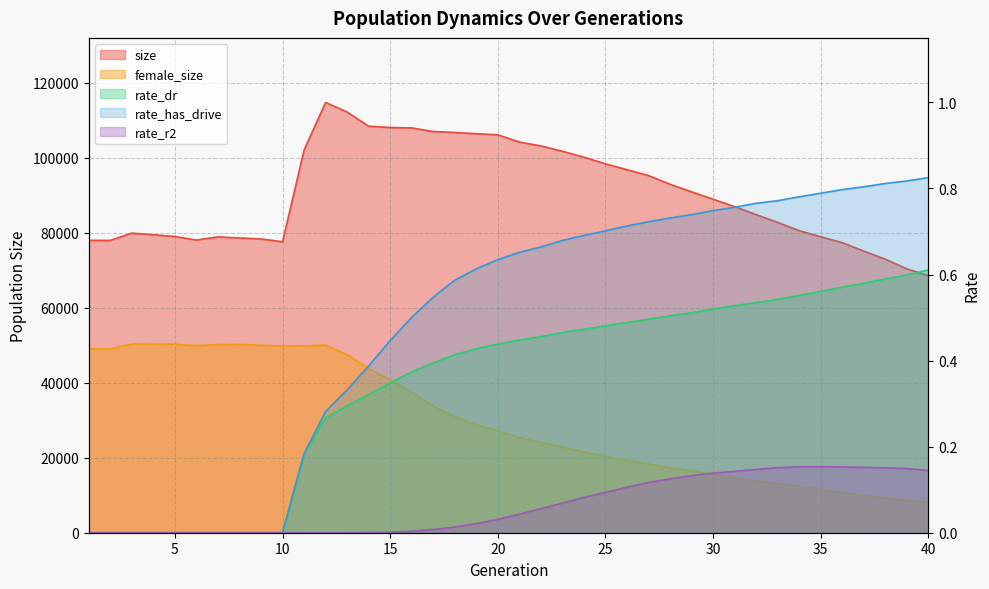

Is the value of rate_r2 at 36 greater than the value of rate_dr at 5?

Yes